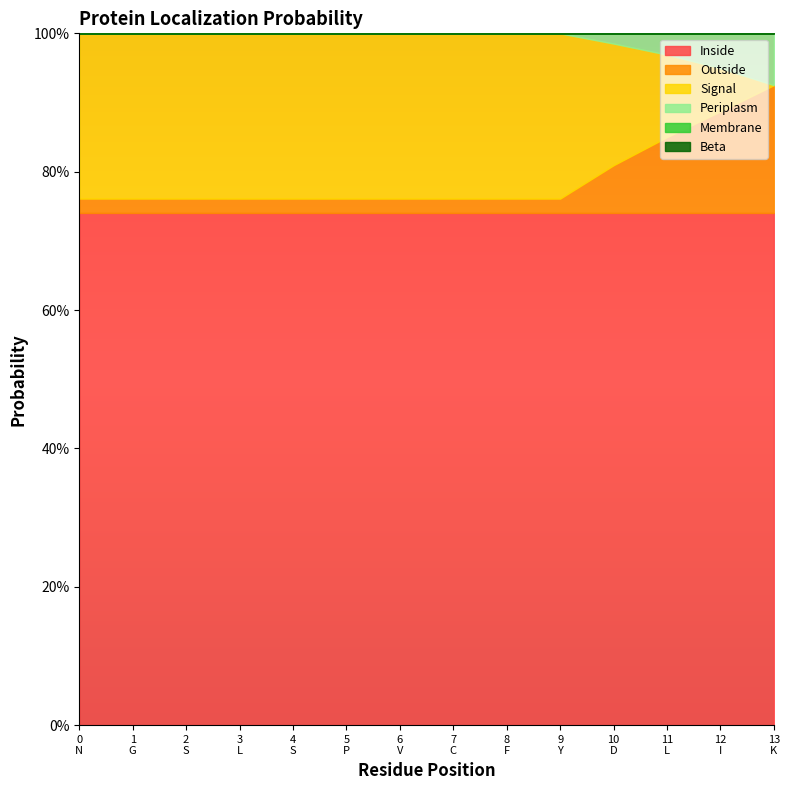

At how many categories does at least one series exceed 0?

14